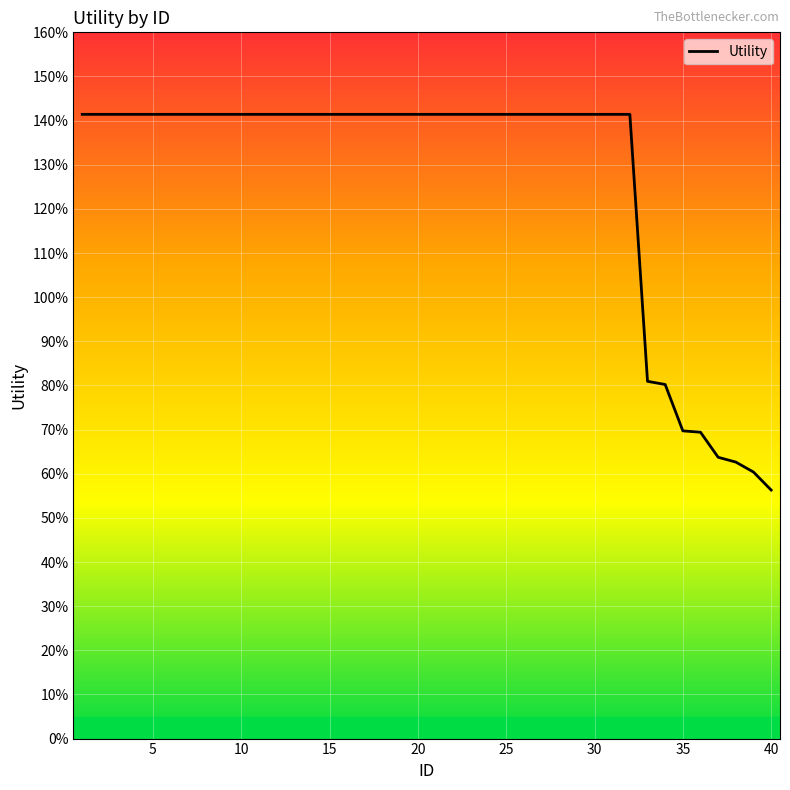

What is the greatest value displayed?

1.4